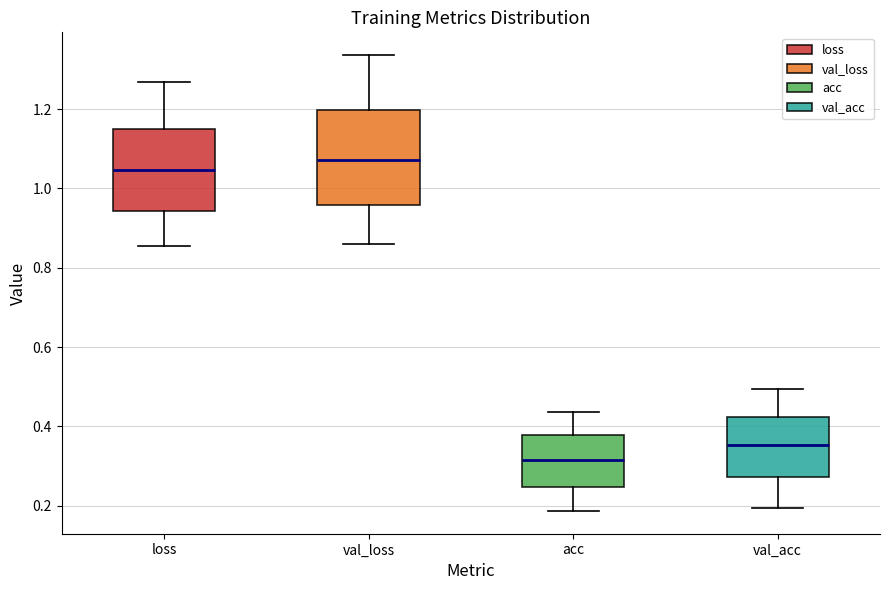

Reading left to right, transcribe this box plot: for each box, give where its median line is, the range the box spans, and where its two whiskers end, as read against the y-axis. The values are not printed on the chart, so give them approximately, as read against the axis.

loss: median 1.04, box 0.94 to 1.14, whiskers 0.86 to 1.26
val_loss: median 1.08, box 0.96 to 1.20, whiskers 0.86 to 1.34
acc: median 0.32, box 0.24 to 0.38, whiskers 0.18 to 0.44
val_acc: median 0.36, box 0.28 to 0.42, whiskers 0.20 to 0.50